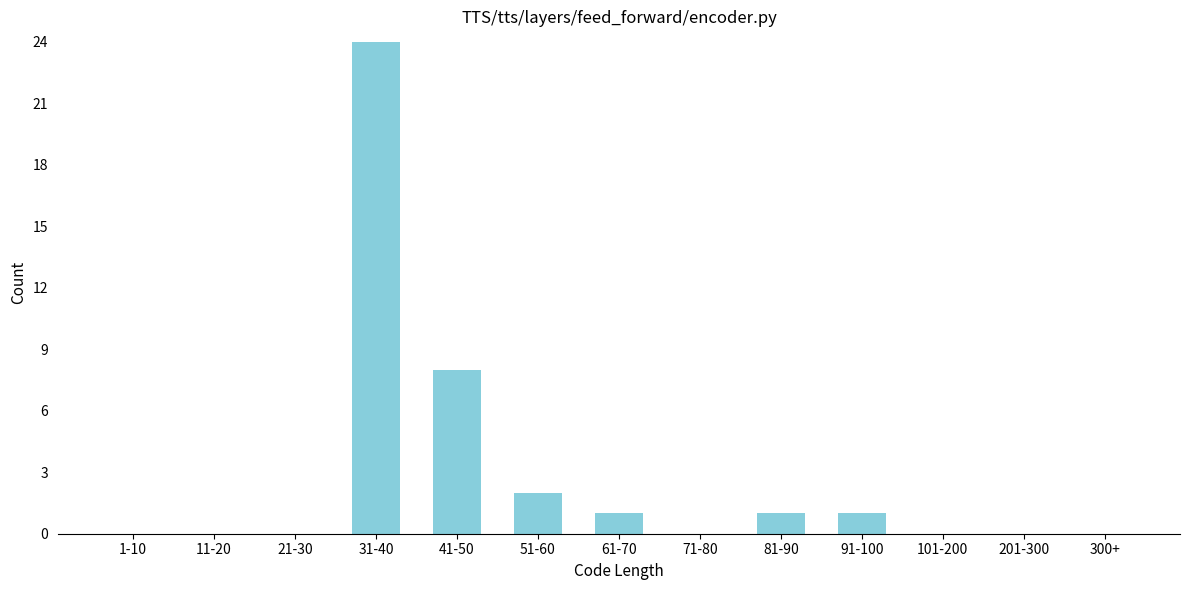

Reading left to right, transcribe all the data shown in this chart.

1-10=0	11-20=0	21-30=0	31-40=24	41-50=8	51-60=2	61-70=1	71-80=0	81-90=1	91-100=1	101-200=0	201-300=0	300+=0